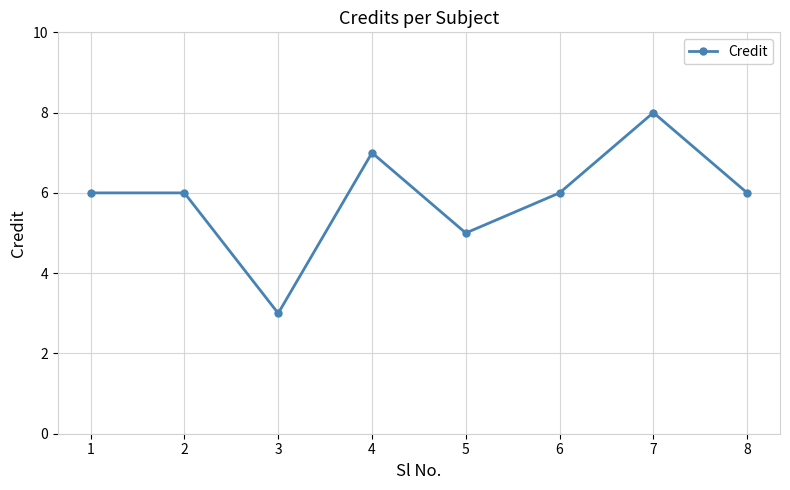

How many interior local valleys (lower than both neighbors) does the data have?

2